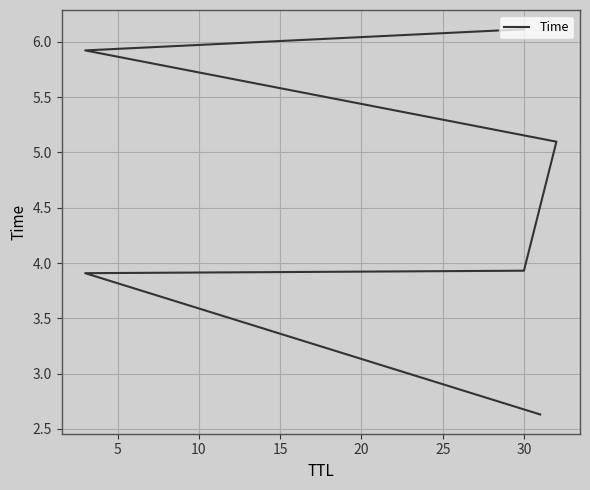

True or false: there are more than 0 points higher than both neighbors.

False